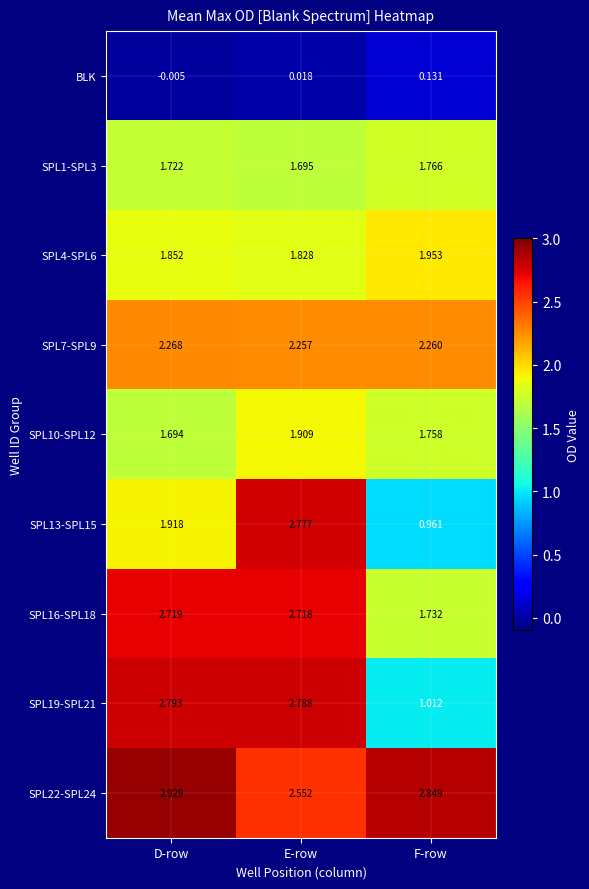

Where does the SPL16-SPL18 series first go above 2?

D-row